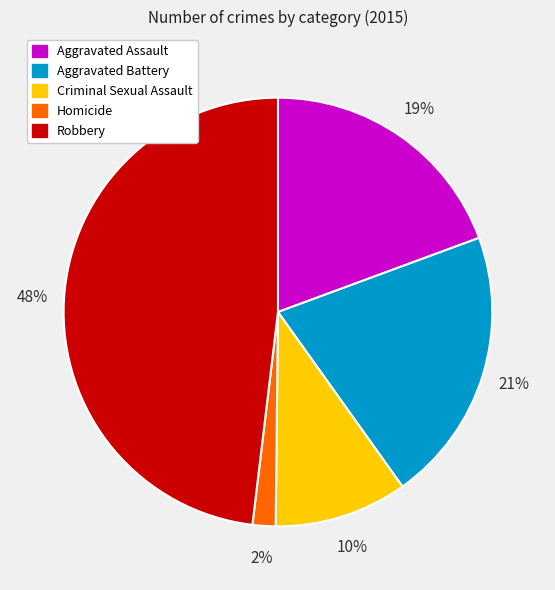

Do Aggravated Battery and Criminal Sexual Assault together represent more than half of the pie?

No